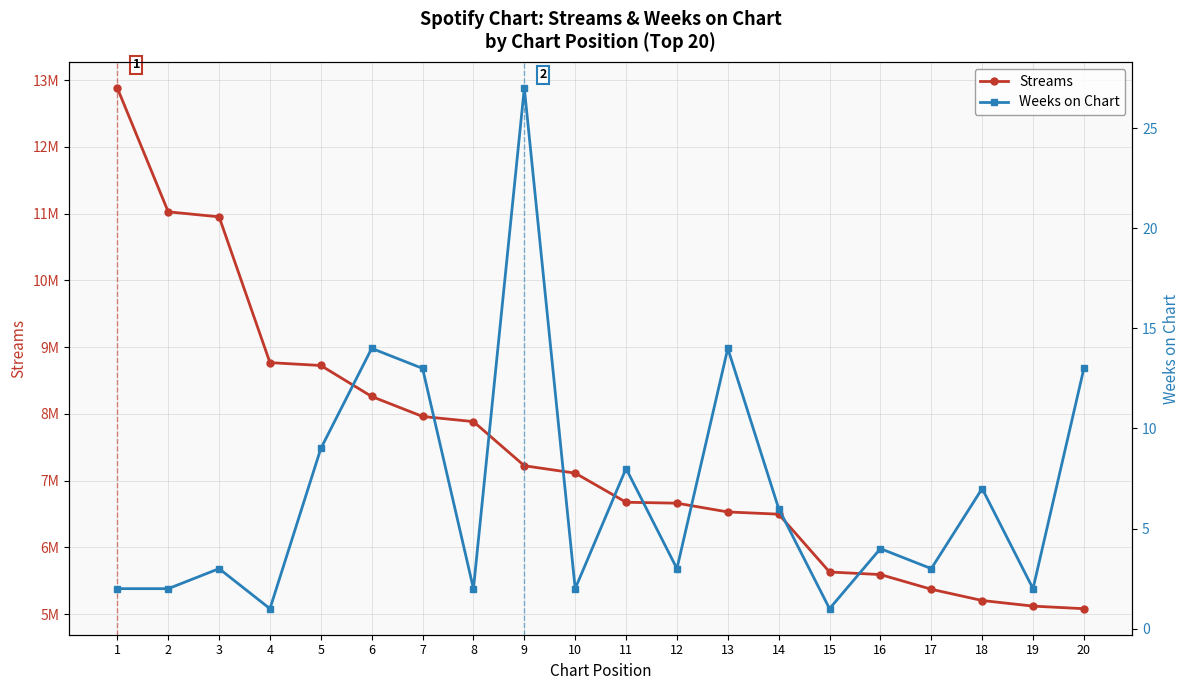

List the series in order of their peak value, lowest first.

Weeks on Chart, Streams